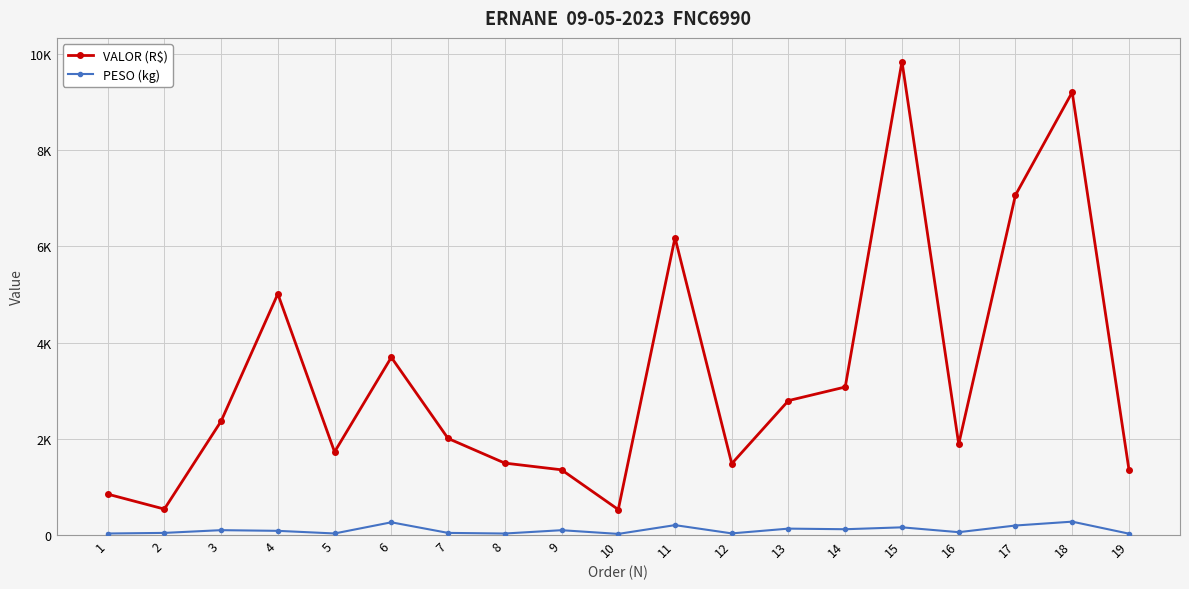

Which series changed the most between 2 and 8?

VALOR (R$)